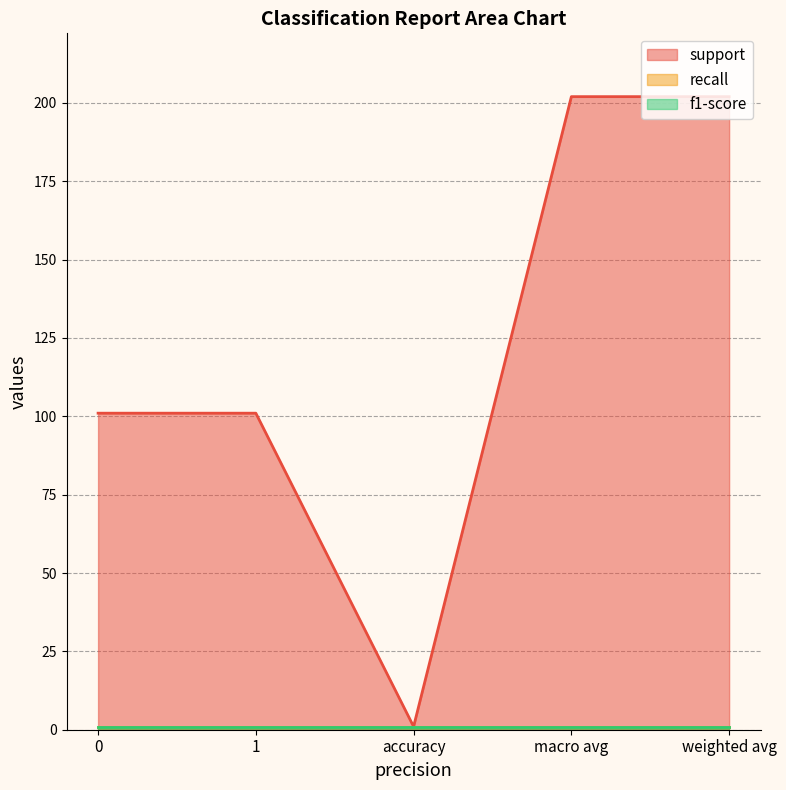

True or false: f1-score and recall intersect in this chart.

False